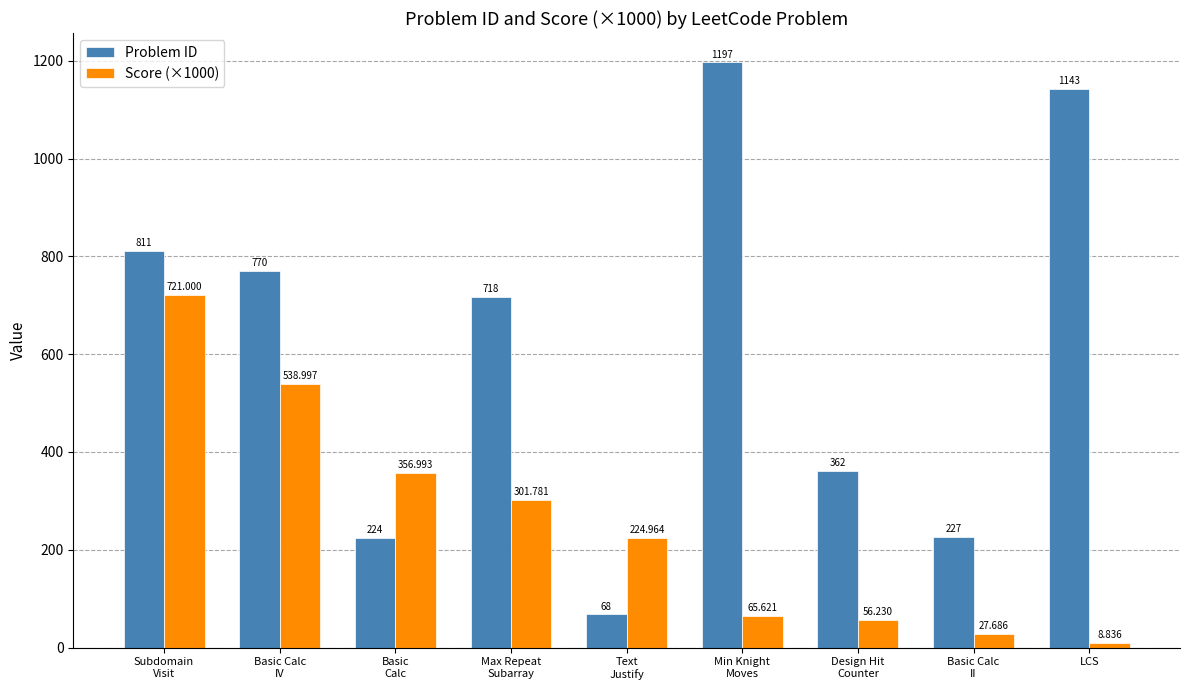

At Basic Calc
II, list the series in order from smallest to largest.

Score (×1000), Problem ID